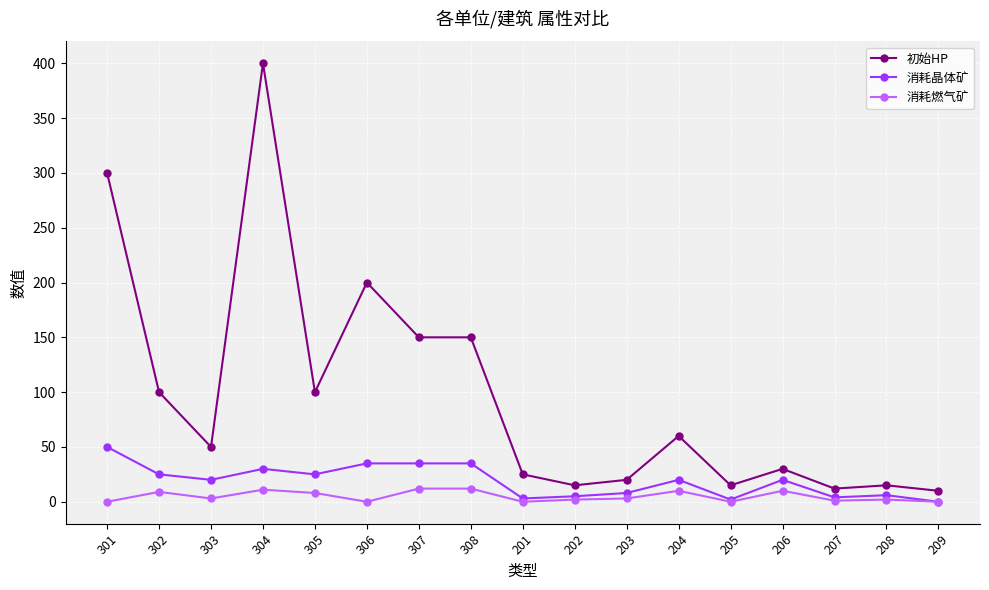

Rank the series at 301 from highest to lowest value.

初始HP, 消耗晶体矿, 消耗燃气矿